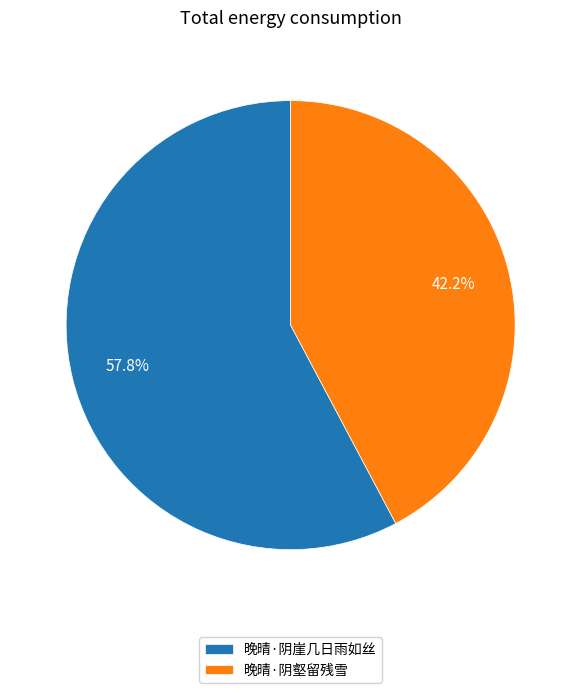

Count the number of slices in the pie.

2